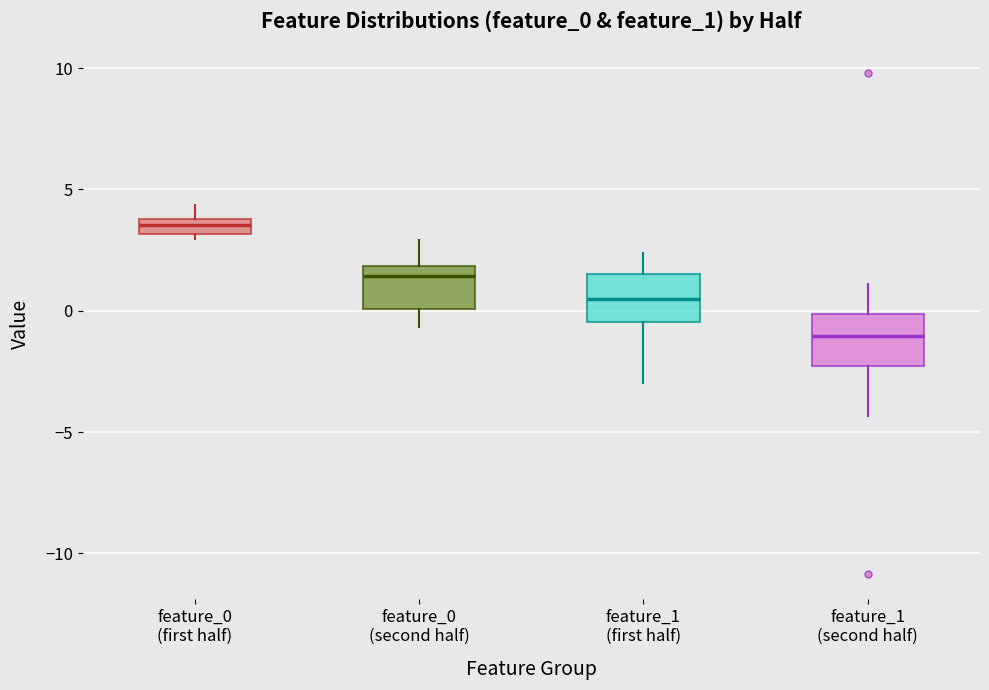

Which box's median line is the lowest?

feature_1 (second half)